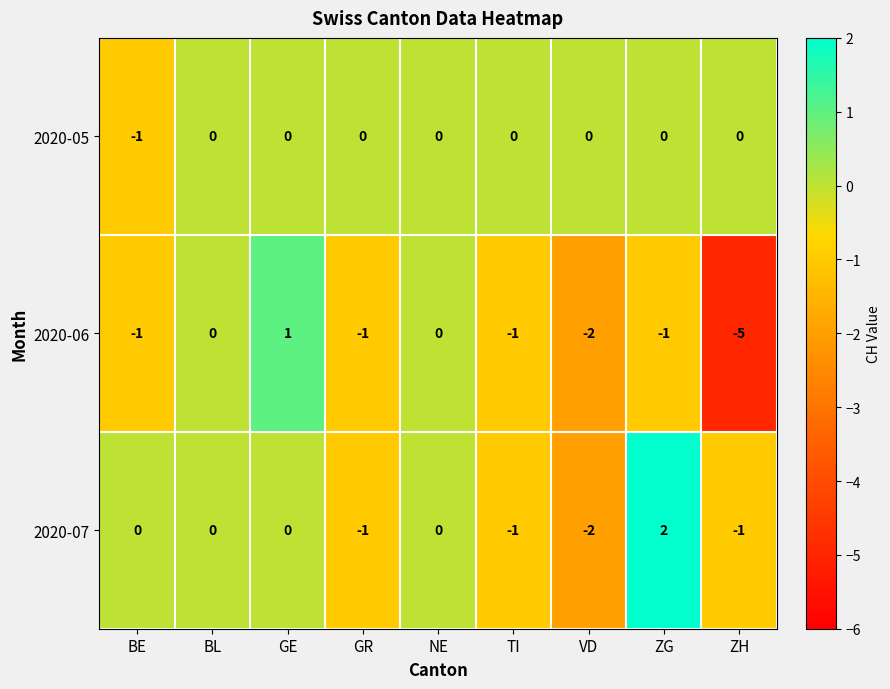

Reading right to left, extract all data points from this chart.

2020-05: 0	0	0	0	0	0	0	0	-1
2020-06: -5	-1	-2	-1	0	-1	1	0	-1
2020-07: -1	2	-2	-1	0	-1	0	0	0